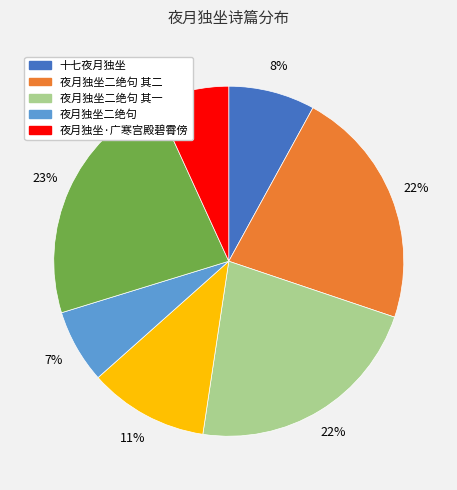

Does any single category account for the majority?

No